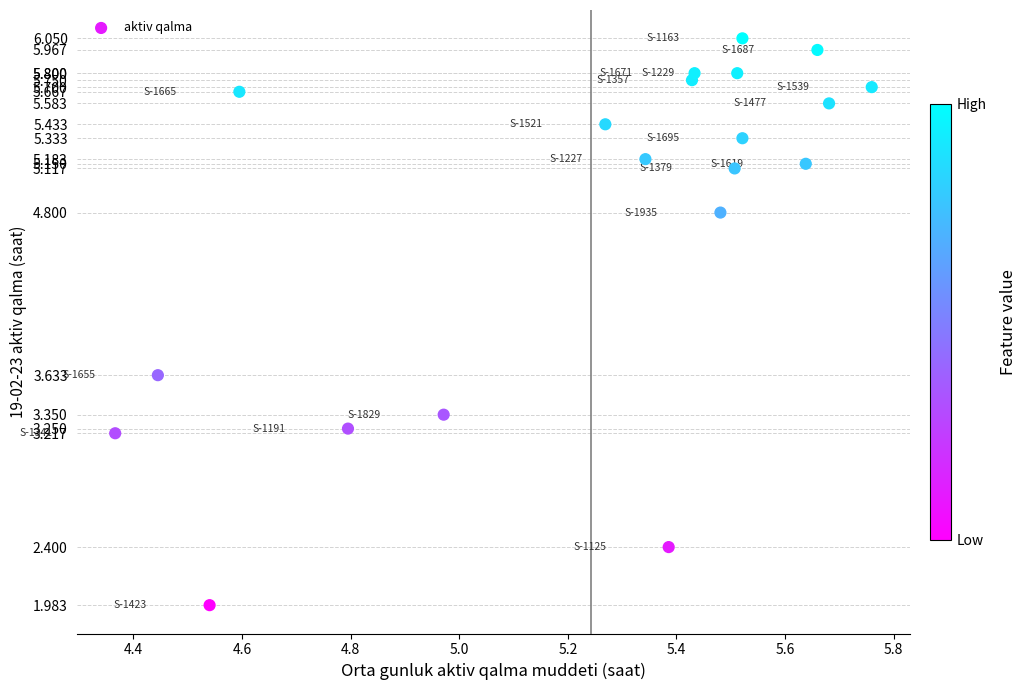

What Y value in the scatter plot is closest to 4?

3.6